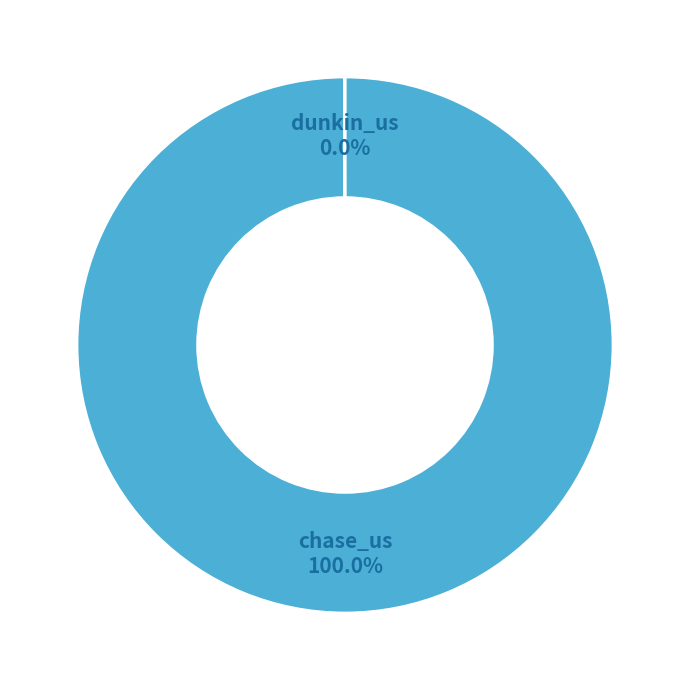

Which category has the biggest portion of the pie?

chase_us